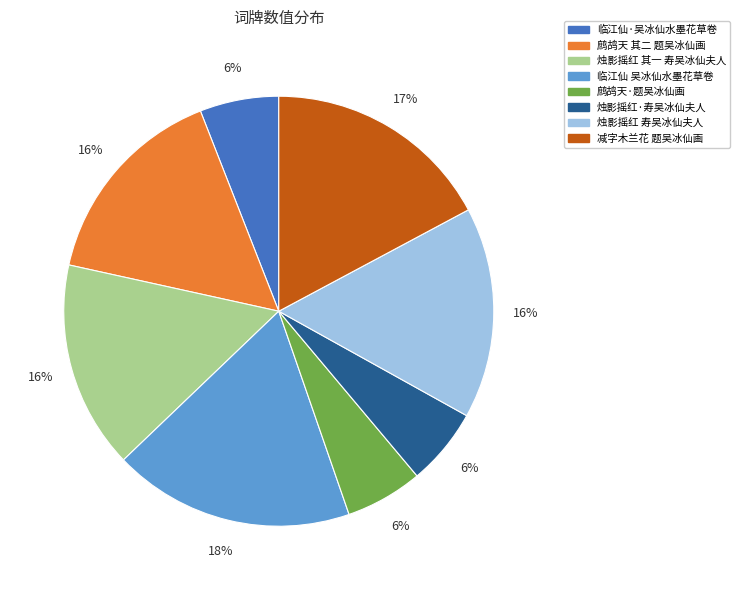

Which has a higher value, 烛影摇红·寿吴冰仙夫人 or 烛影摇红 寿吴冰仙夫人?

烛影摇红 寿吴冰仙夫人